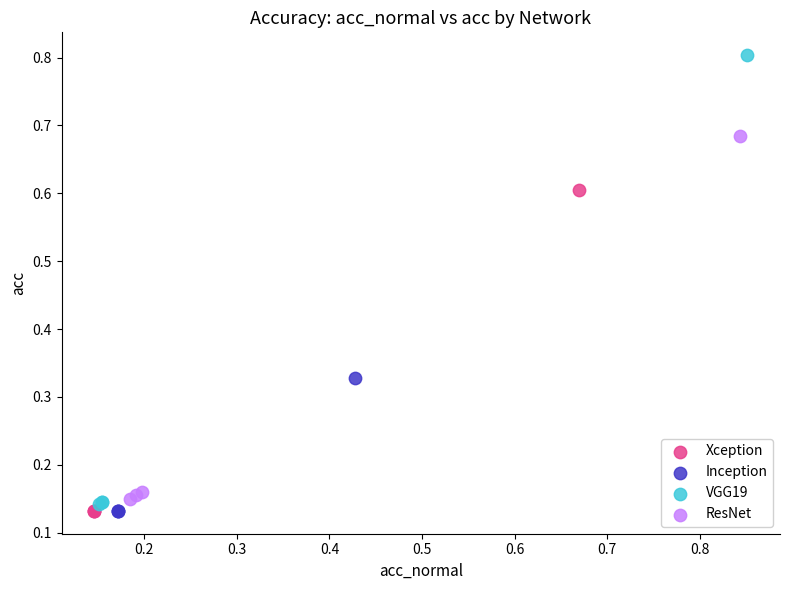

Which series has the largest Y range (max minus min)?

VGG19